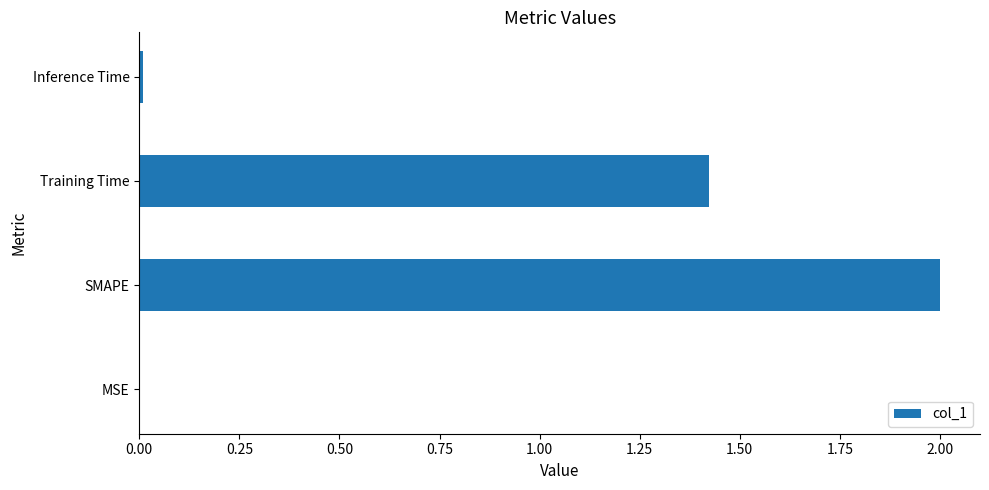

At which category does the chart reach its peak across all series?

SMAPE